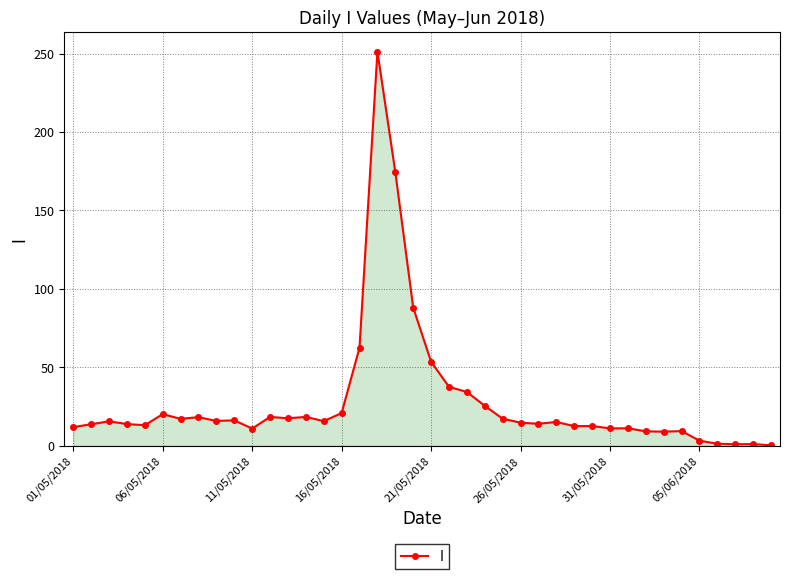

What is the difference between the maximum and second lowest values?

250.2